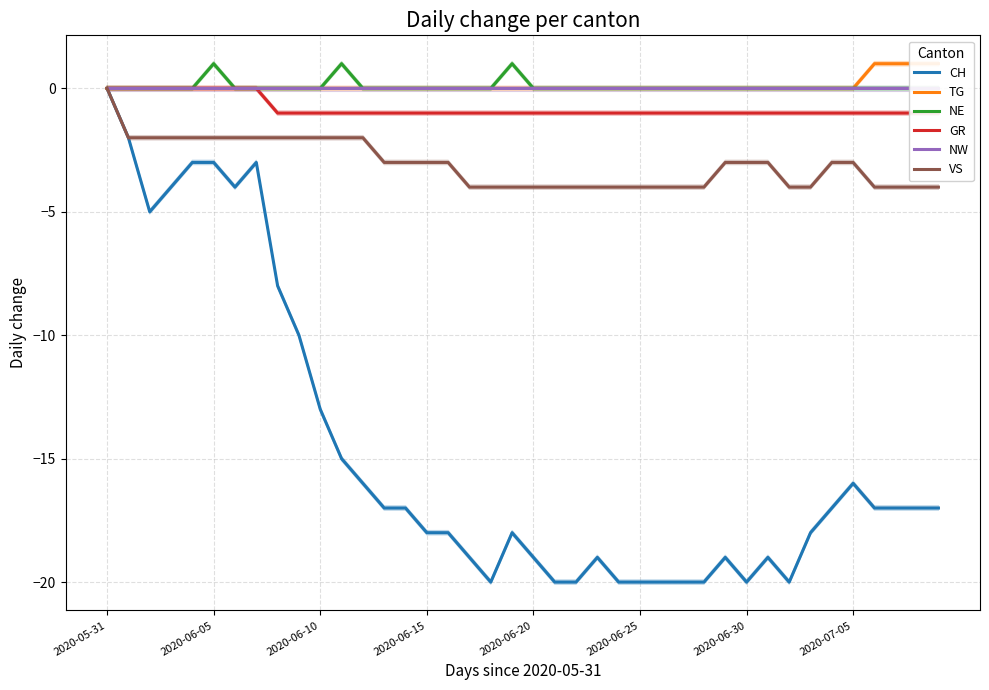

At which label is NE closest to 0?

2020-05-31